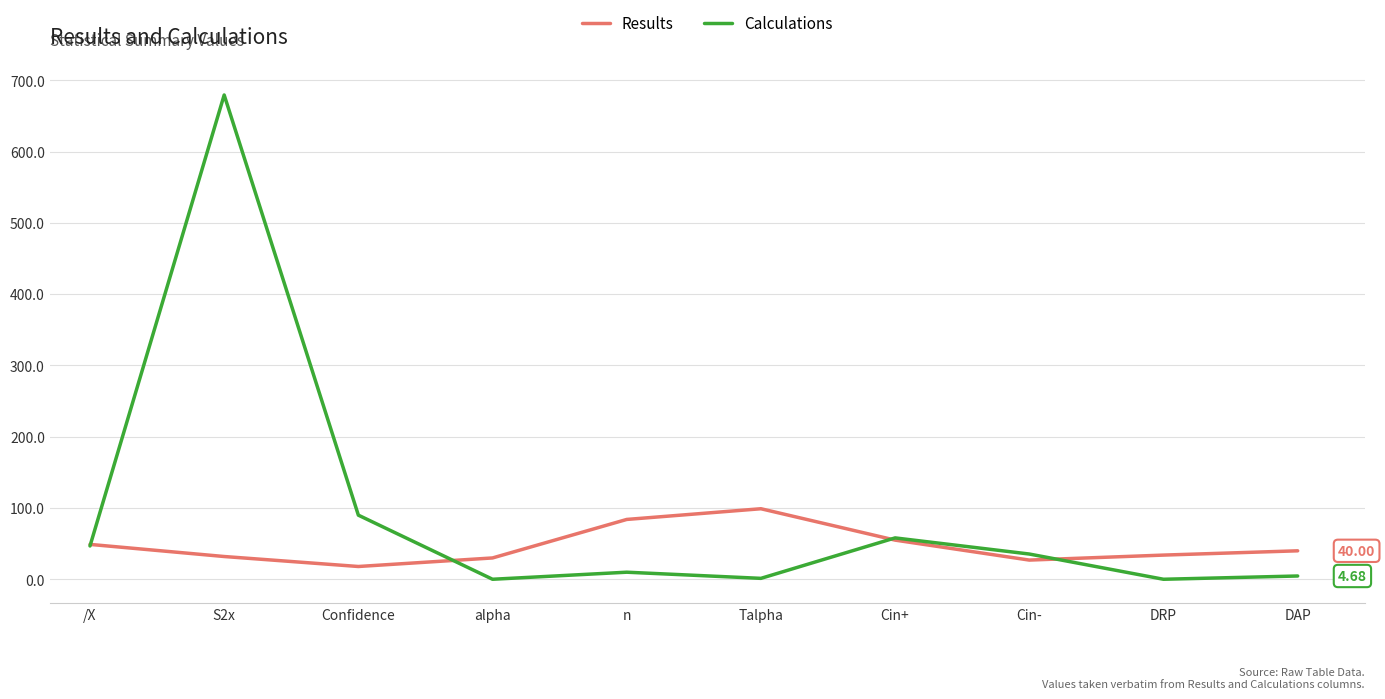

Does the chart have visible grid lines?

Yes